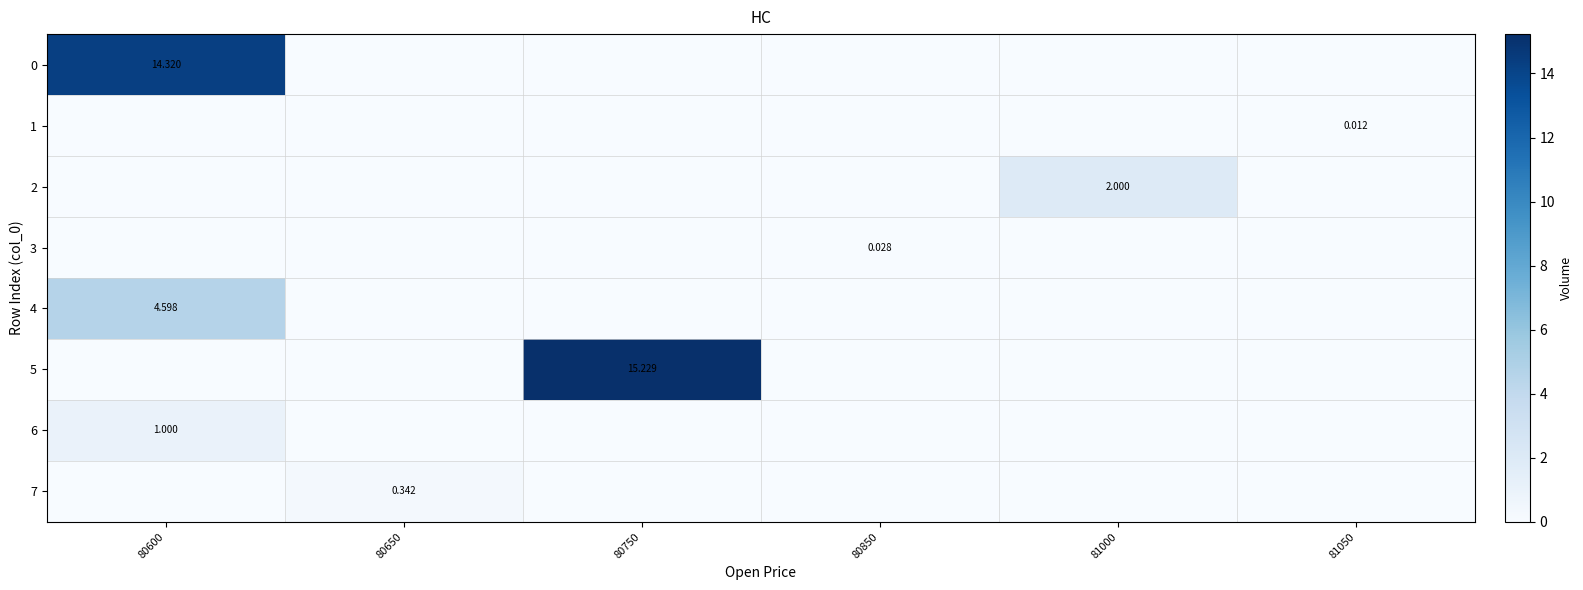

True or false: row_6 has a value of 0.5 at 80750.

False